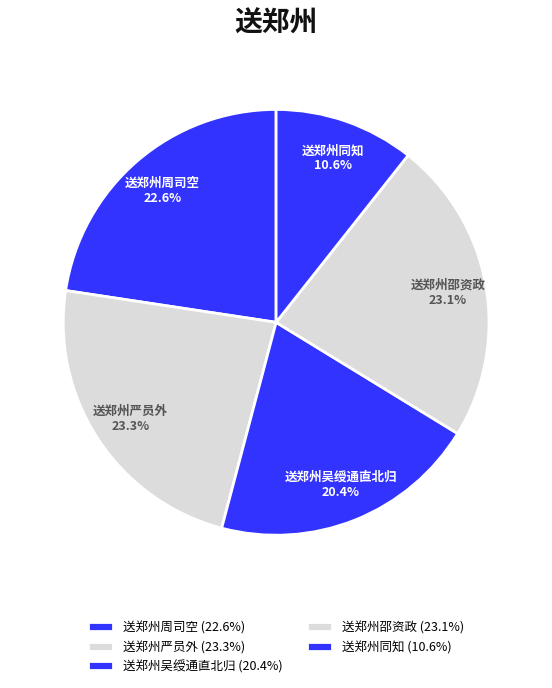

Count the number of slices in the pie.

5